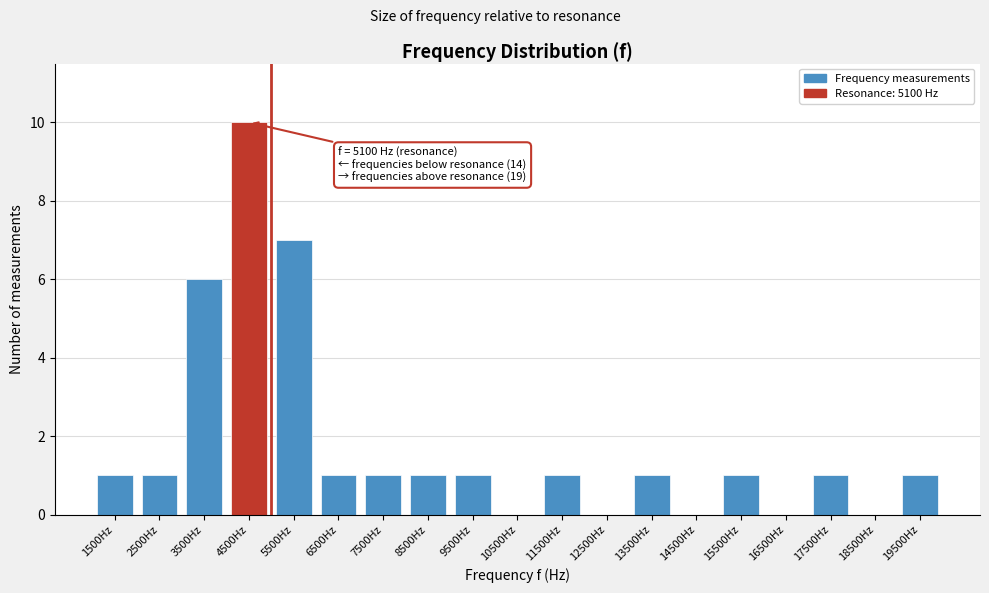

Reading right to left, extract all data points from this chart.

19500Hz=1	18500Hz=0	17500Hz=1	16500Hz=0	15500Hz=1	14500Hz=0	13500Hz=1	12500Hz=0	11500Hz=1	10500Hz=0	9500Hz=1	8500Hz=1	7500Hz=1	6500Hz=1	5500Hz=7	4500Hz=10	3500Hz=6	2500Hz=1	1500Hz=1